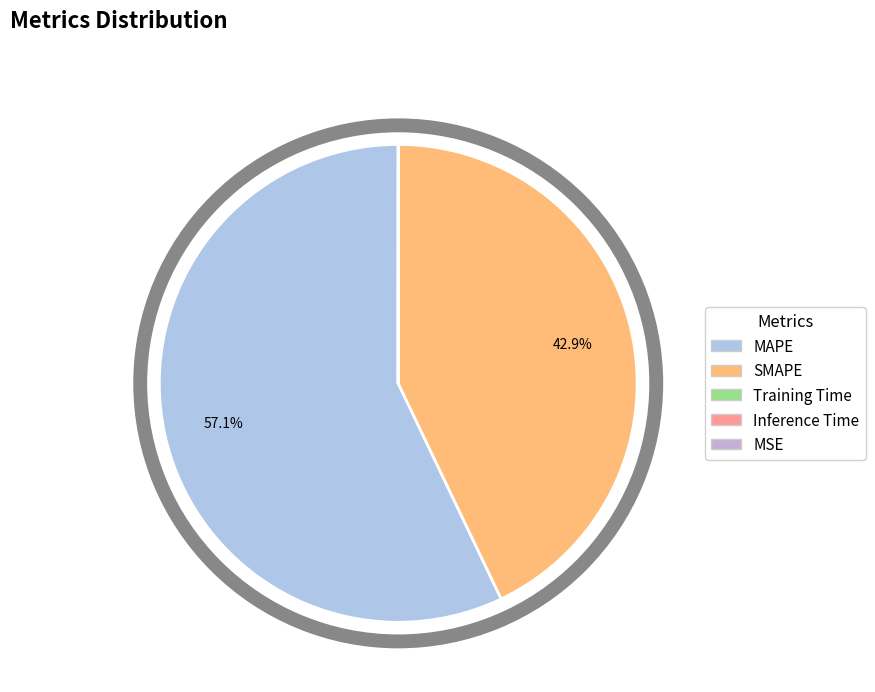

Is the sum of MAPE and MSE greater than half?

Yes